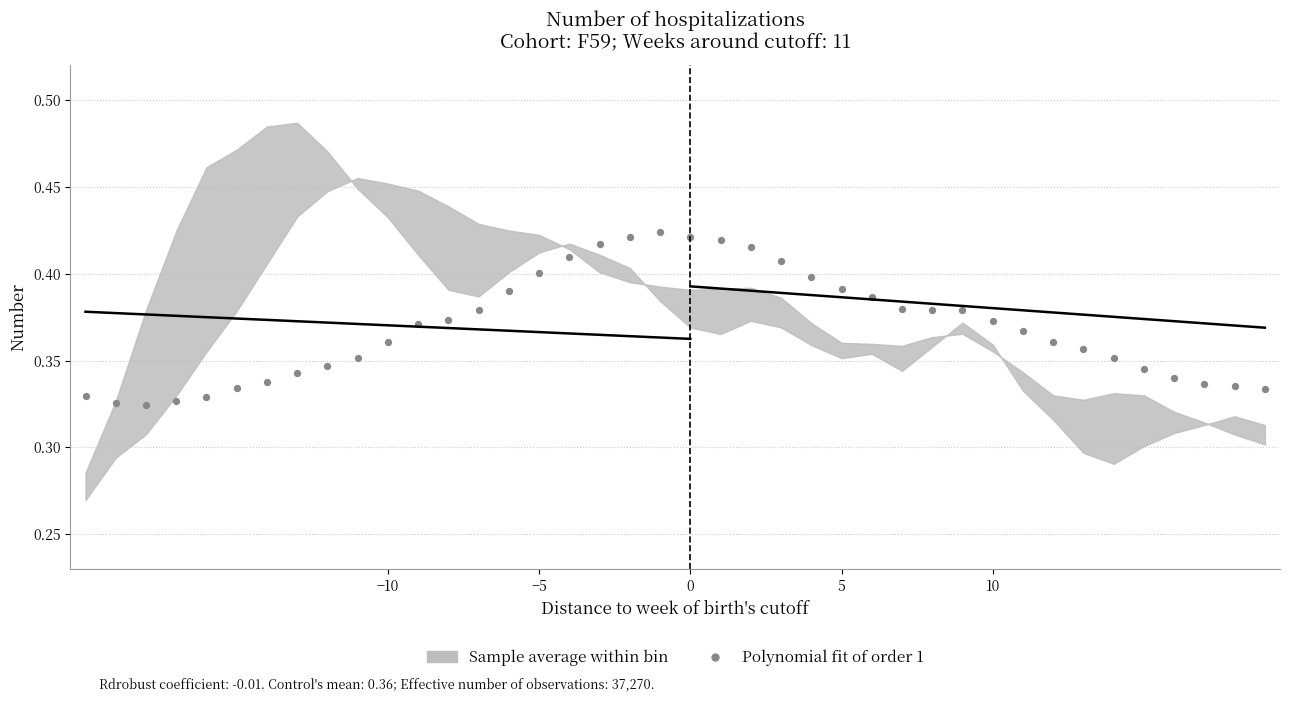

What is the range of X values (max minus min)?

39.0